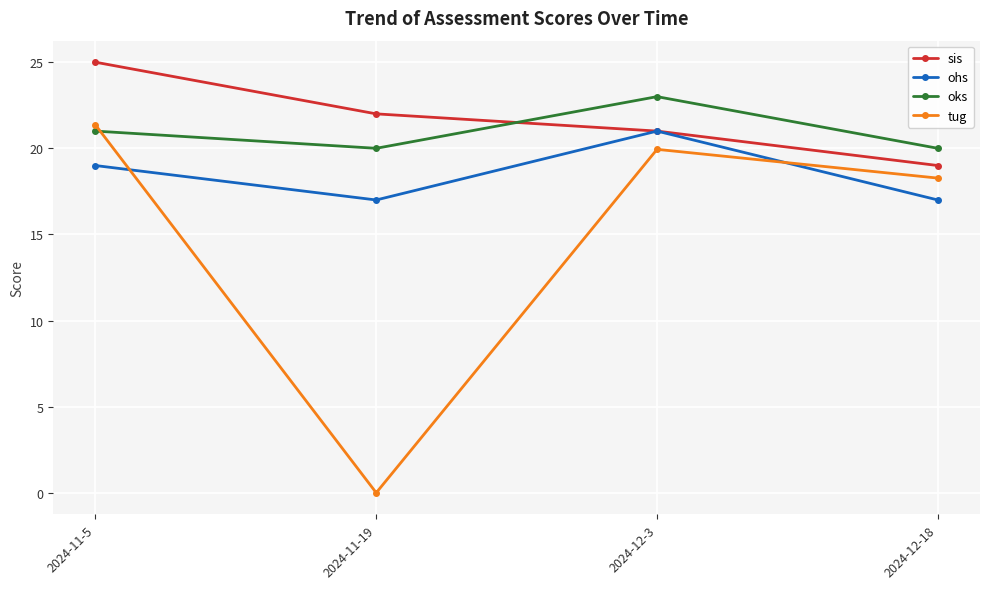

Count the sis values in the range 21 to 25.

3